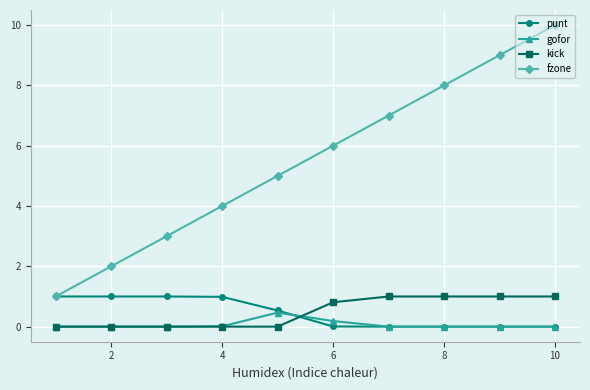

Which series has the largest total across all categories?

fzone